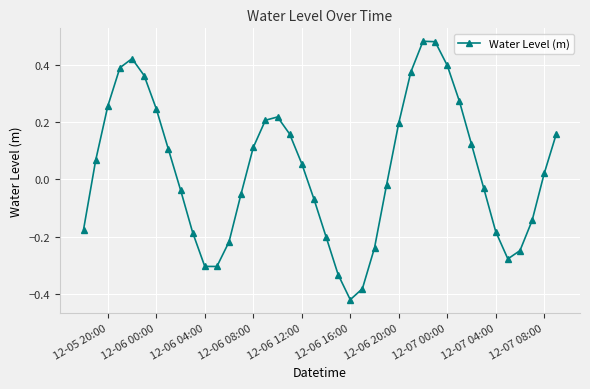

What is the difference between the second highest and second lowest values?

0.9